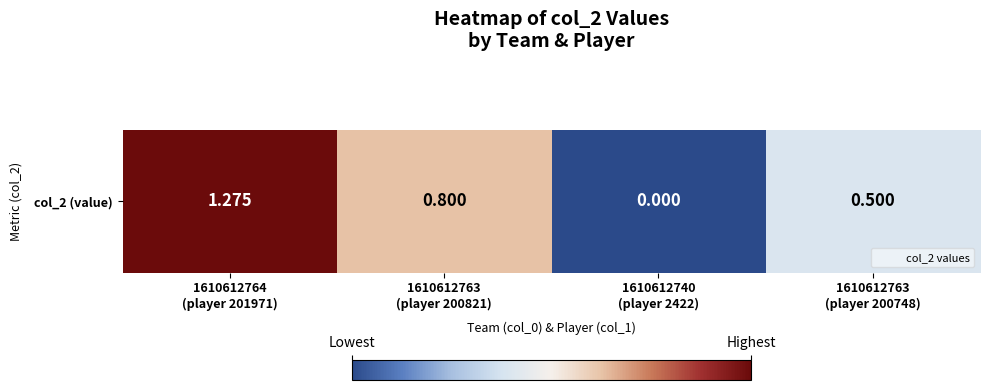

How many values exceed 0?

3